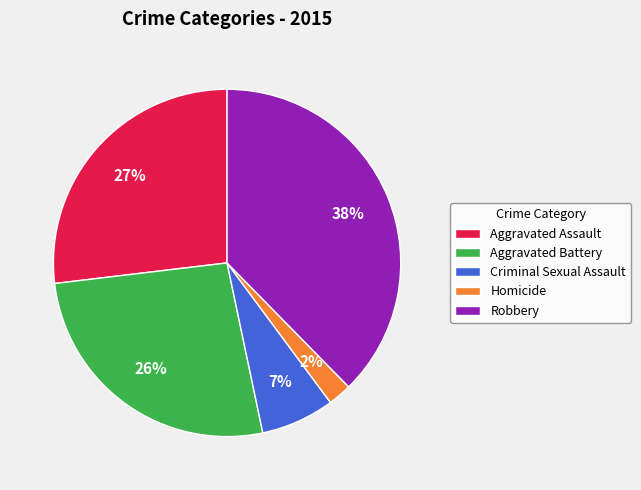

Between Aggravated Battery and Homicide, which is larger?

Aggravated Battery